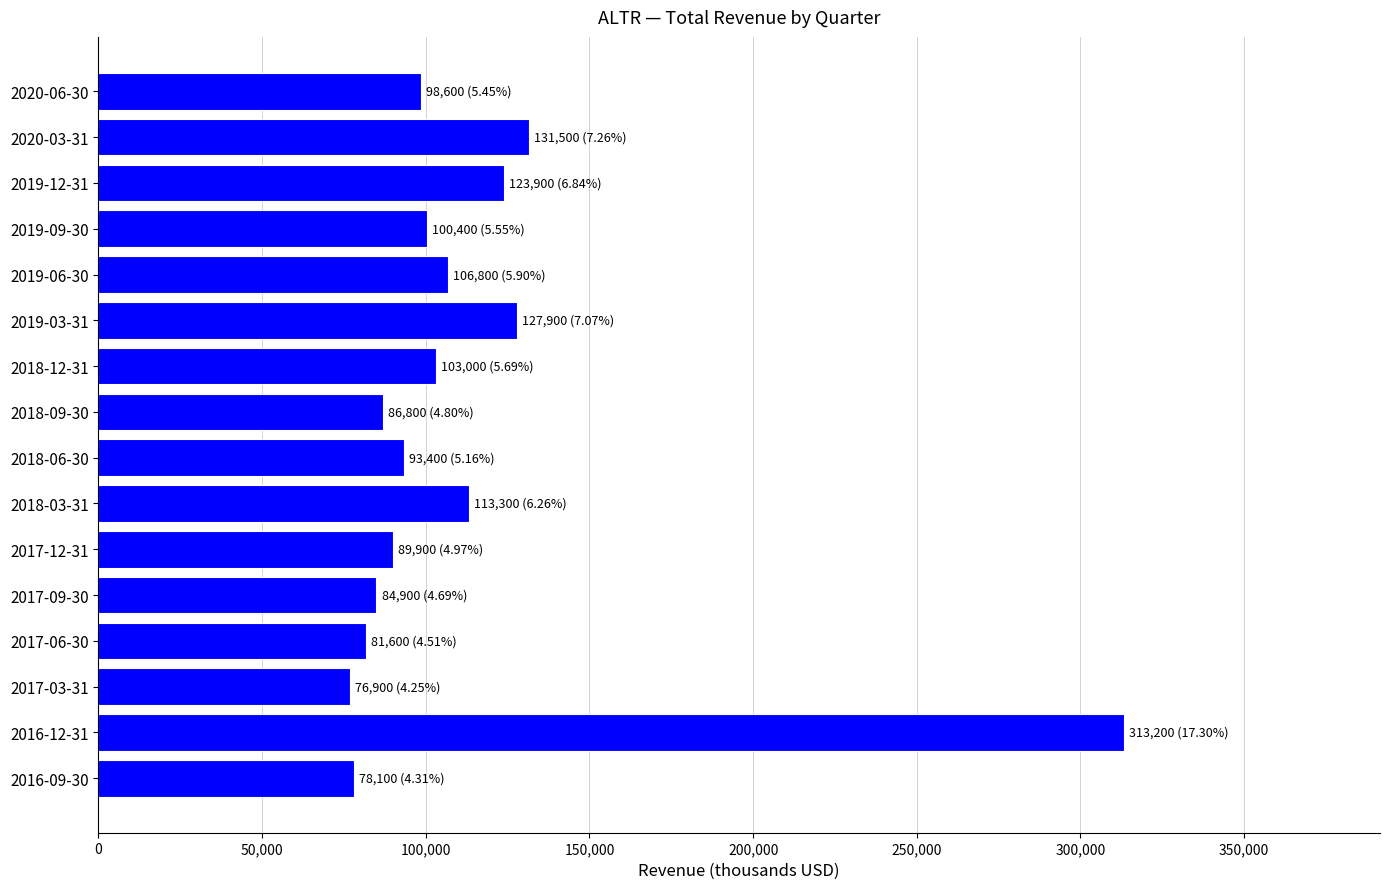

Does the chart contain stacked bars?

No